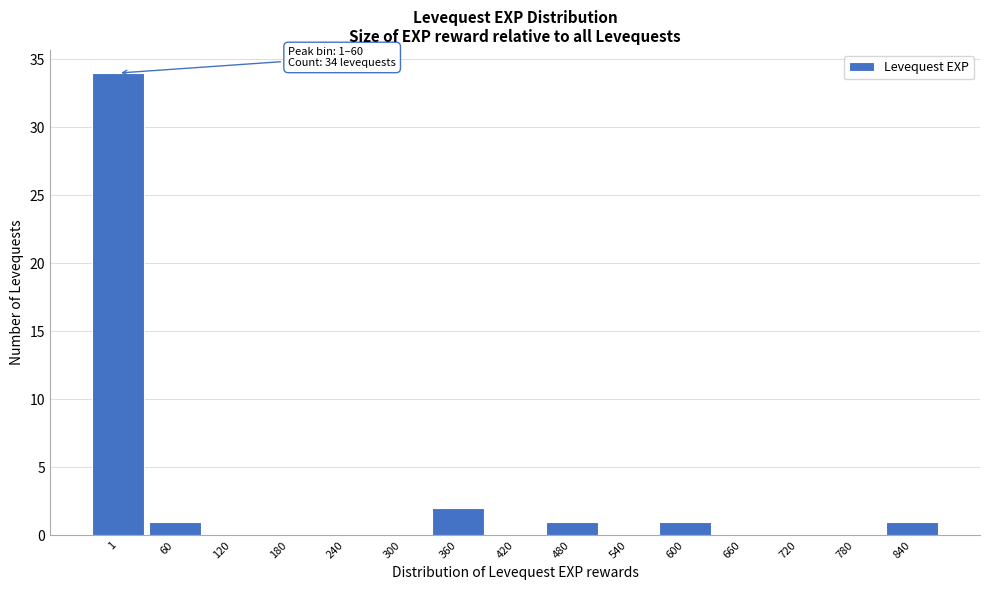

Reading left to right, what are all the values shown in this chart?

1=34	60=1	120=0	180=0	240=0	300=0	360=2	420=0	480=1	540=0	600=1	660=0	720=0	780=0	840=1